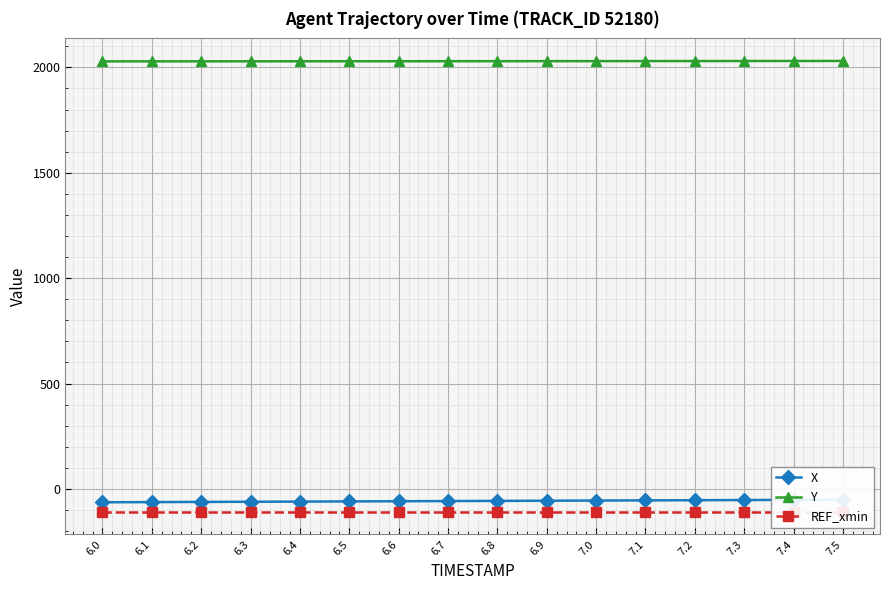

What is the label of the 16th point from the right?

6.0